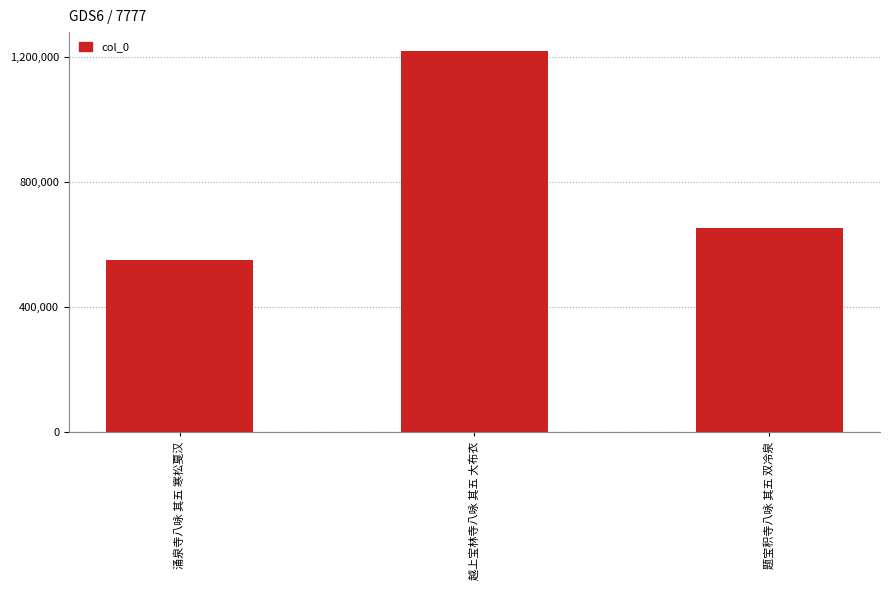

What is the change in value from 越上宝林寺八咏 其五 大布衣 to 题宝积寺八咏 其五 双冷泉?

-566979